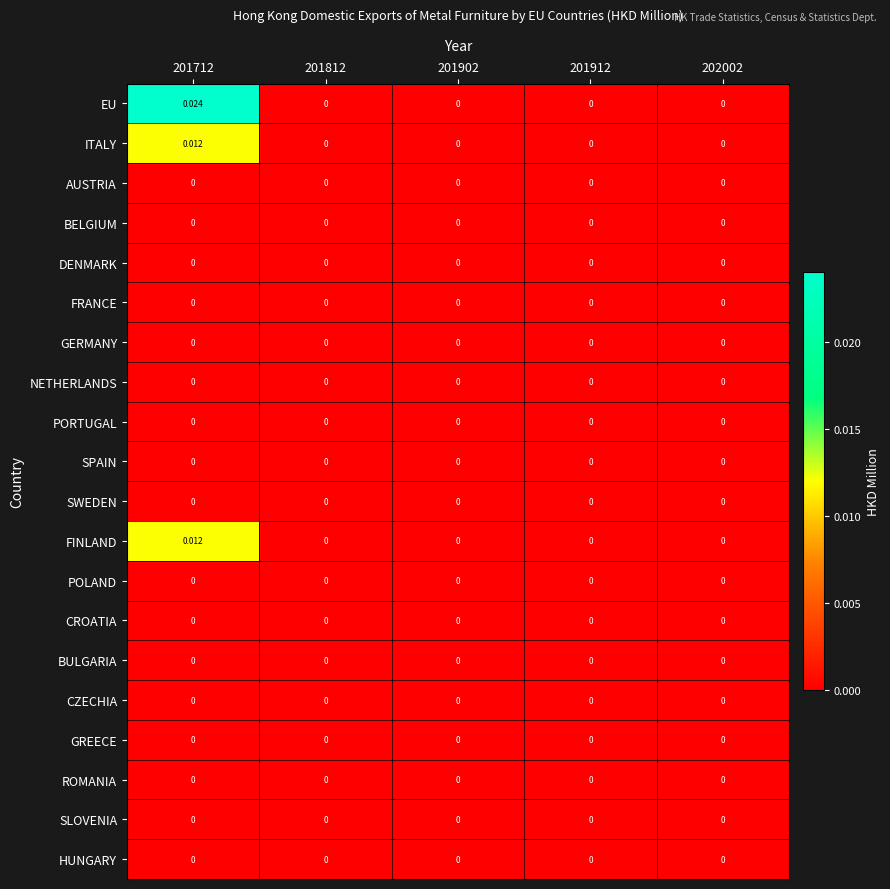

Between 201712 and 201902, which series saw the biggest shift?

EU